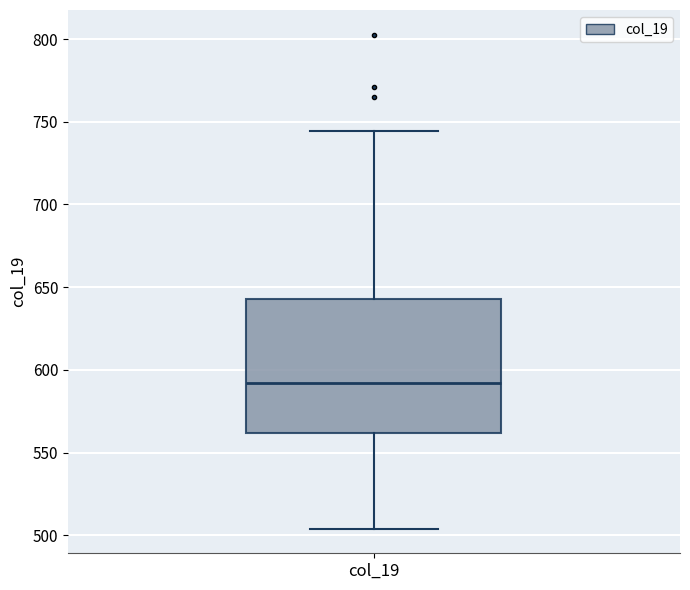

Transcribe this box plot: give where the median line is, the range the box spans, and where the two whiskers end, as read against the y-axis. The values are not printed on the chart, so give them approximately, as read against the axis.

median 590, box 560 to 645, whiskers 505 to 745